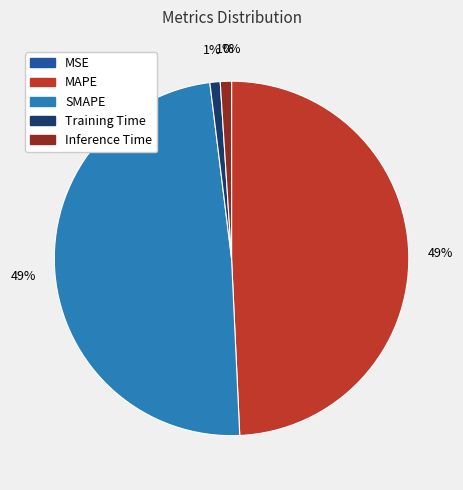

To the nearest percent, what is the combined percentage of Training Time and MAPE?

50%